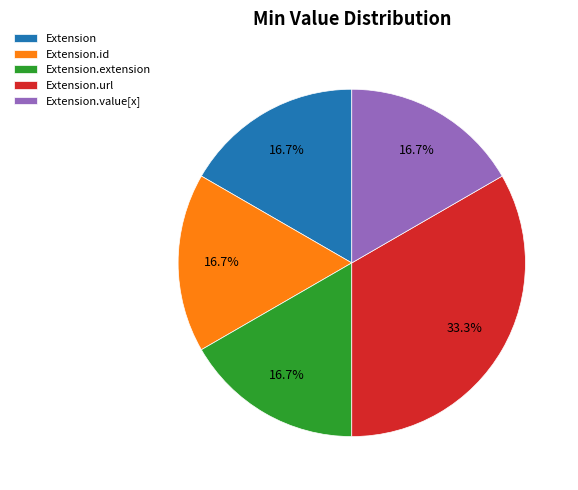

Does any single category account for the majority?

No